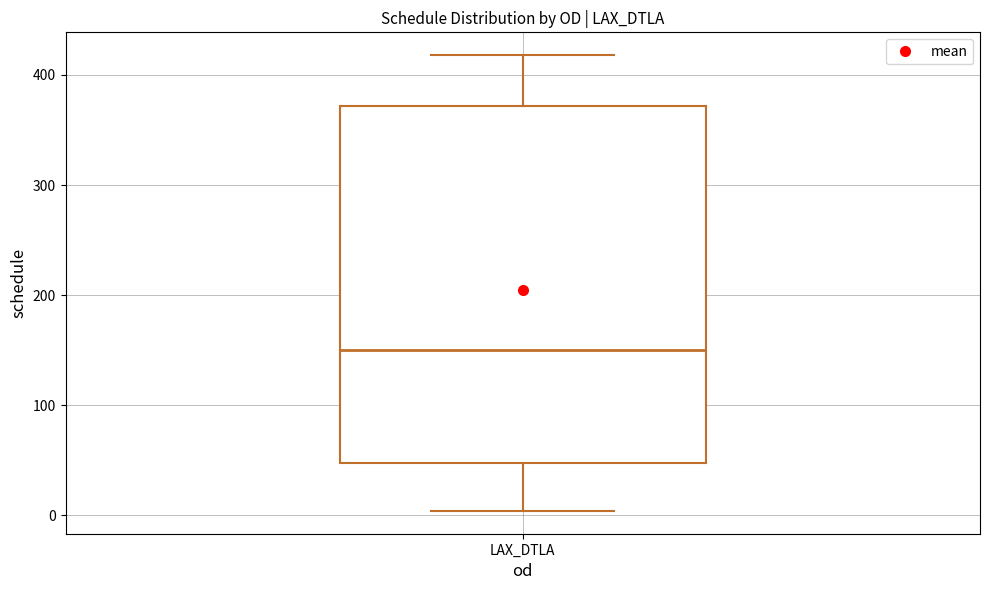

Where does the median line of the box for LAX_DTLA sit on the y-axis? The values are not printed on the chart, so give them approximately, as read against the axis.

150